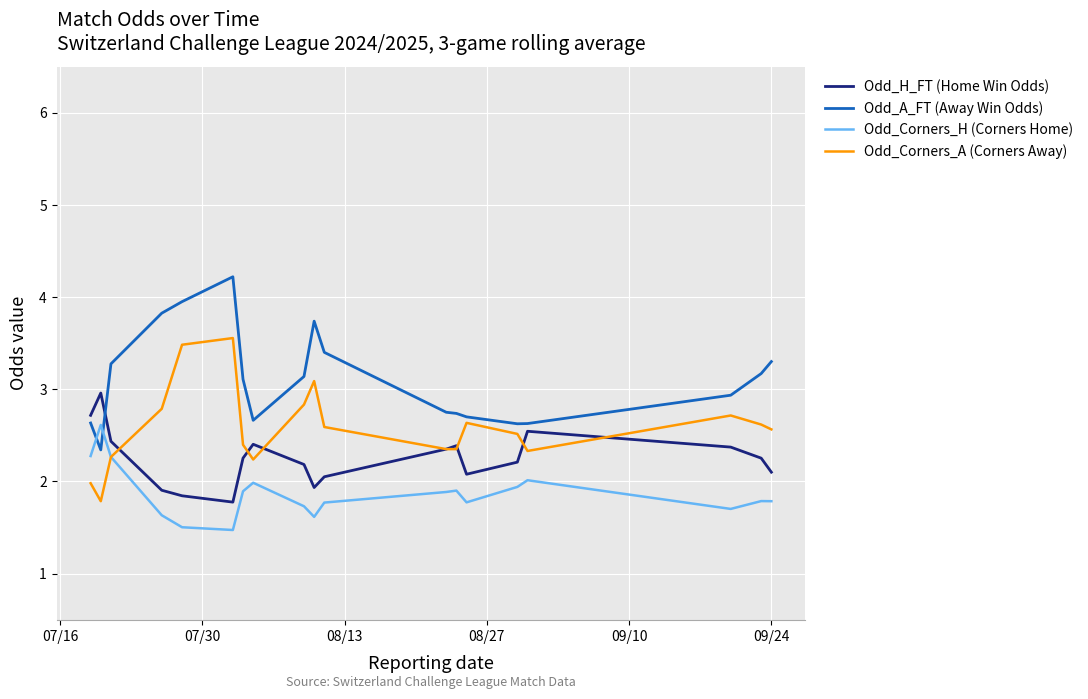

True or false: Odd_H_FT (Home Win Odds) and Odd_Corners_H (Corners Home) intersect in this chart.

False